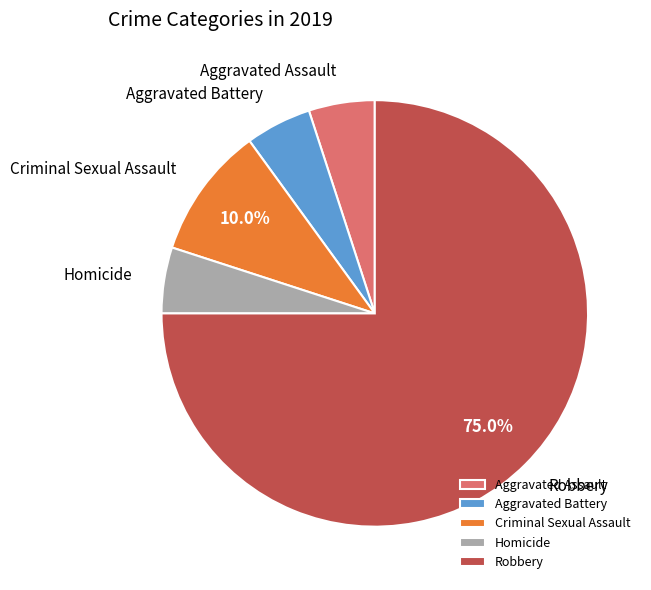

Which category has the biggest portion of the pie?

Robbery